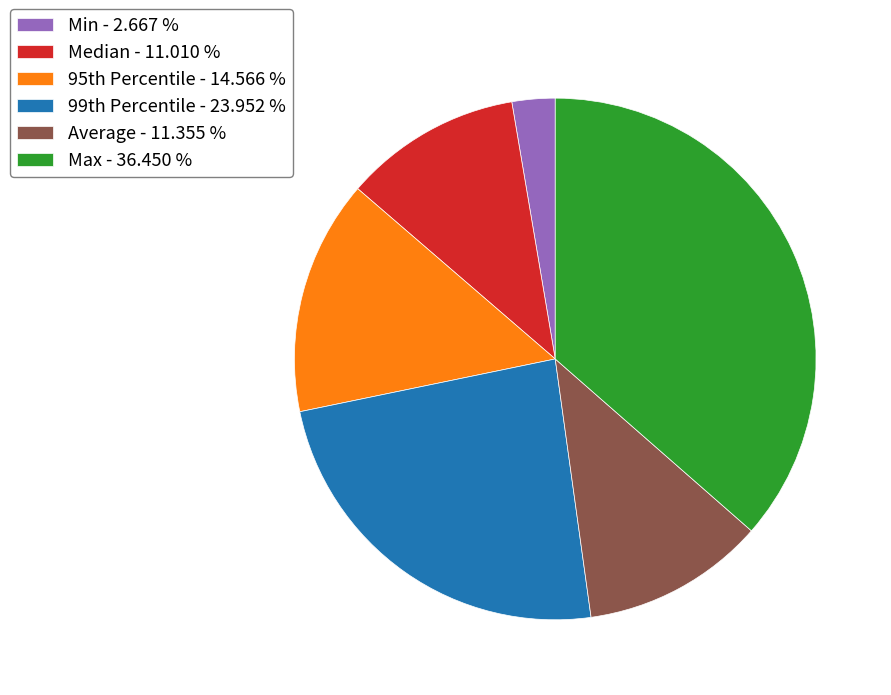

Which category has the smallest portion of the pie?

Min